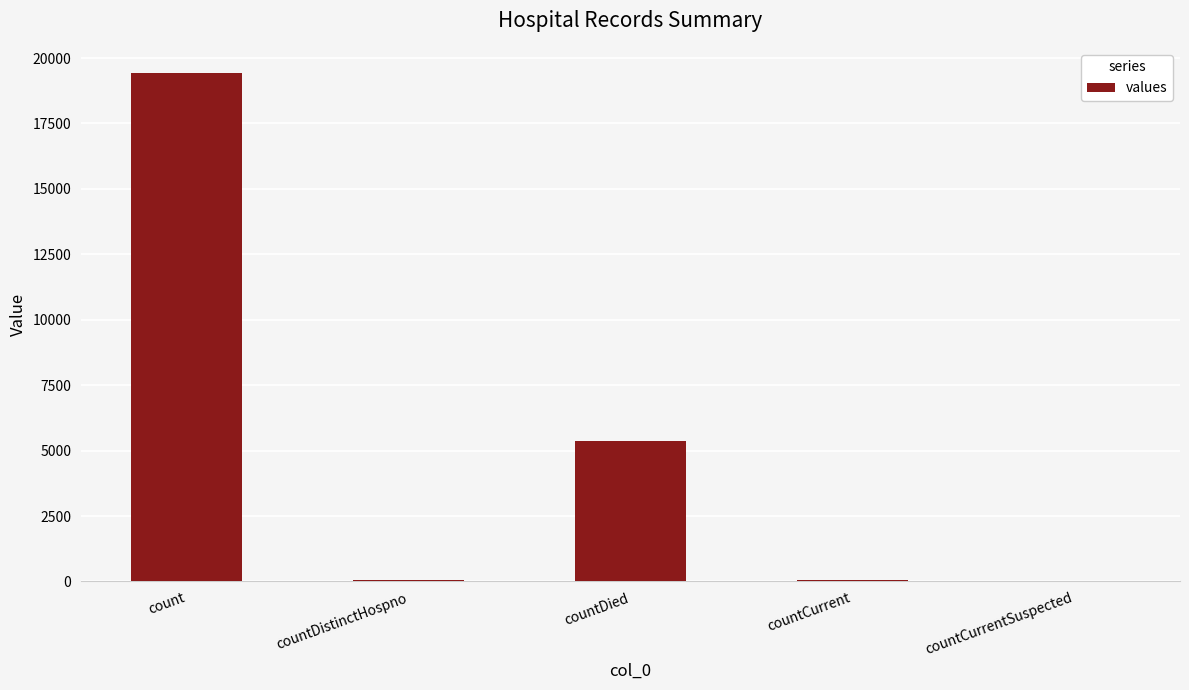

The chart shows a value of 11066 at countCurrentSuspected. True or false?

False